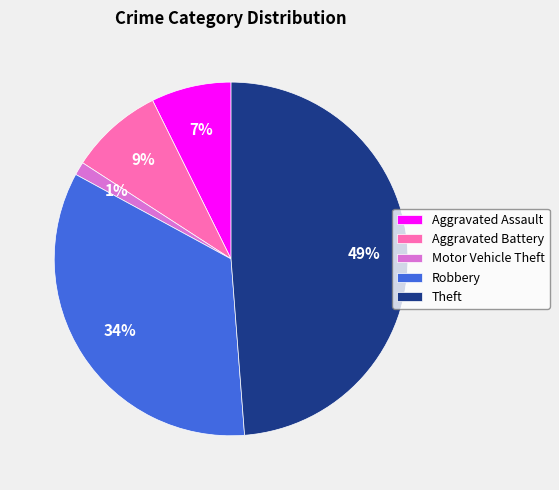

To the nearest percent, what portion does Motor Vehicle Theft represent?

1%